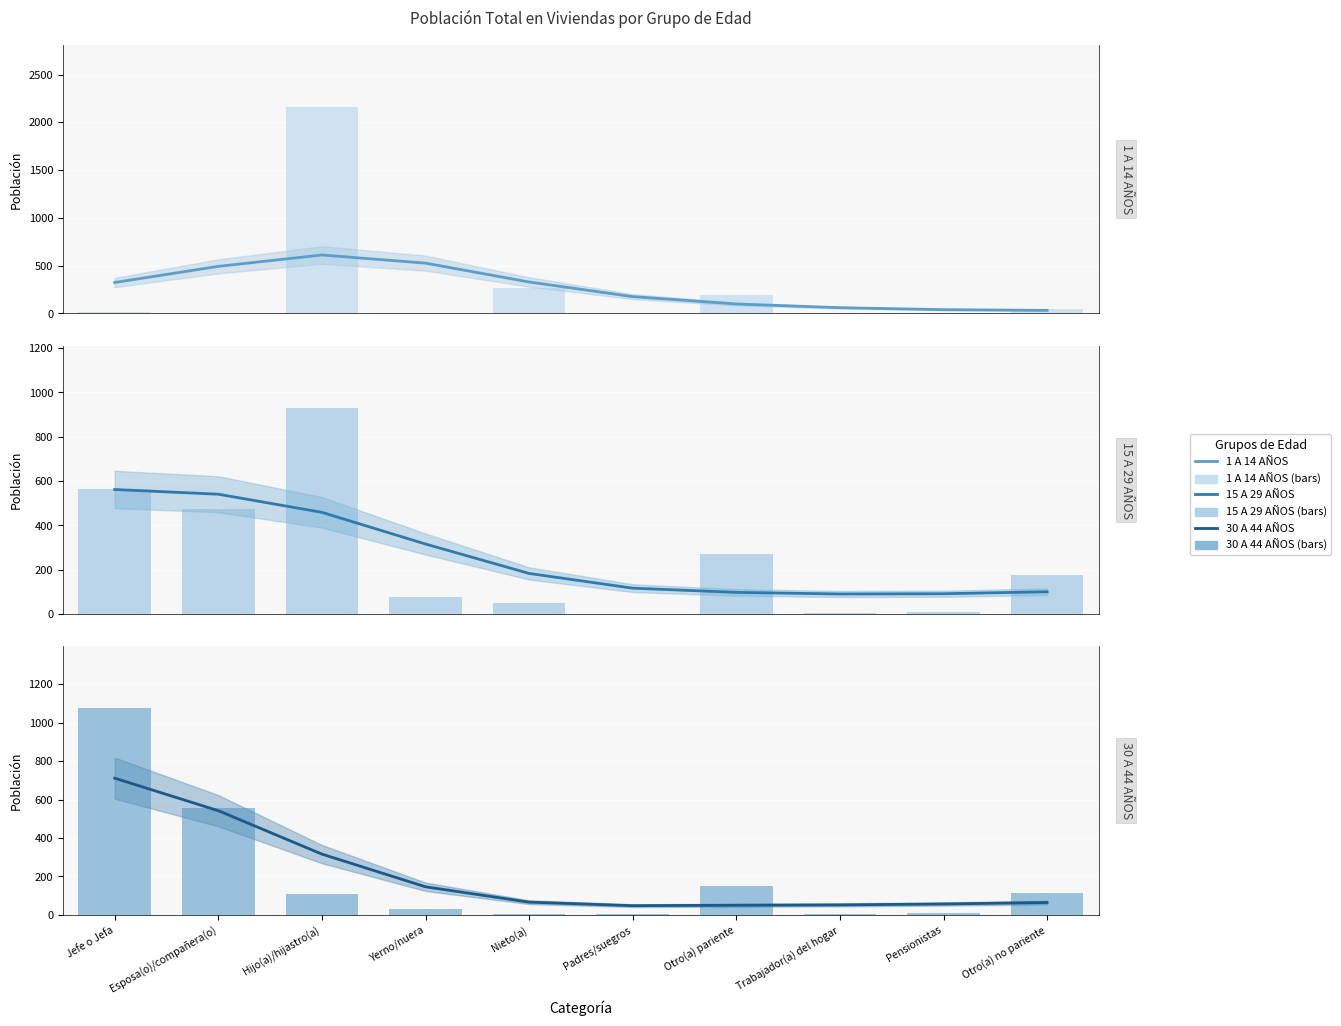

What is the total value across all series at Esposa(o)/compañera(o)?

2609.7